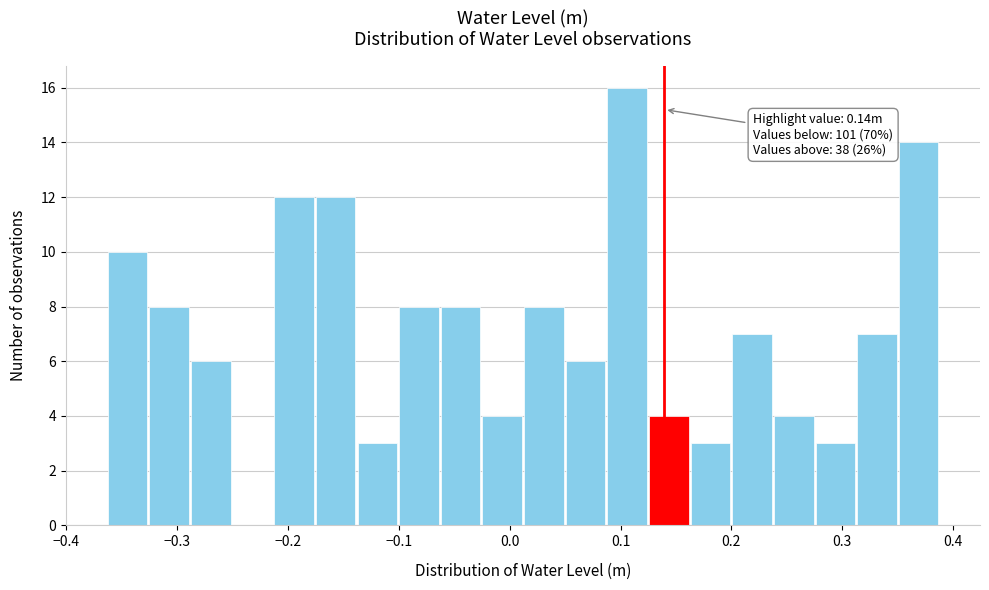

Read against the x-axis, roughly where is the centre of the tallest bar?

0.11